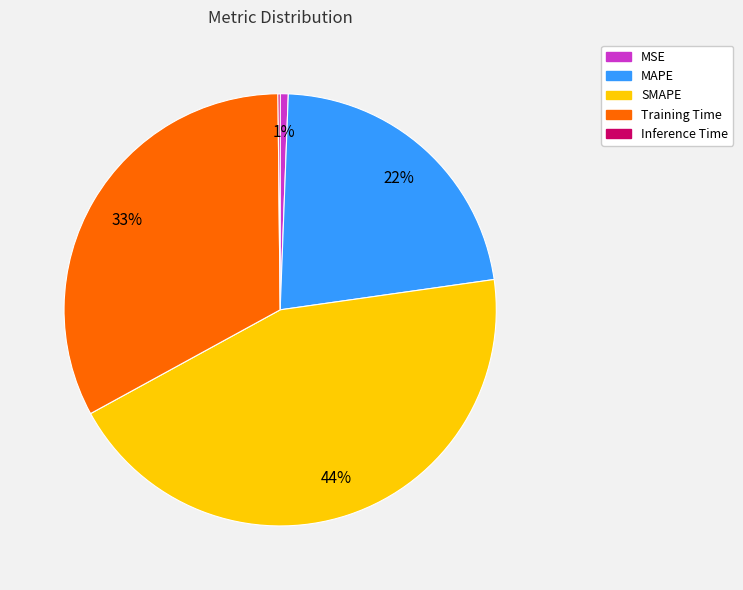

Does any single category account for the majority?

No